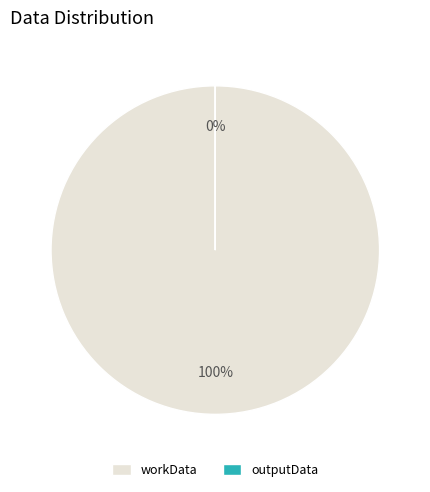

What is the total percentage of workData and outputData?

100.0%